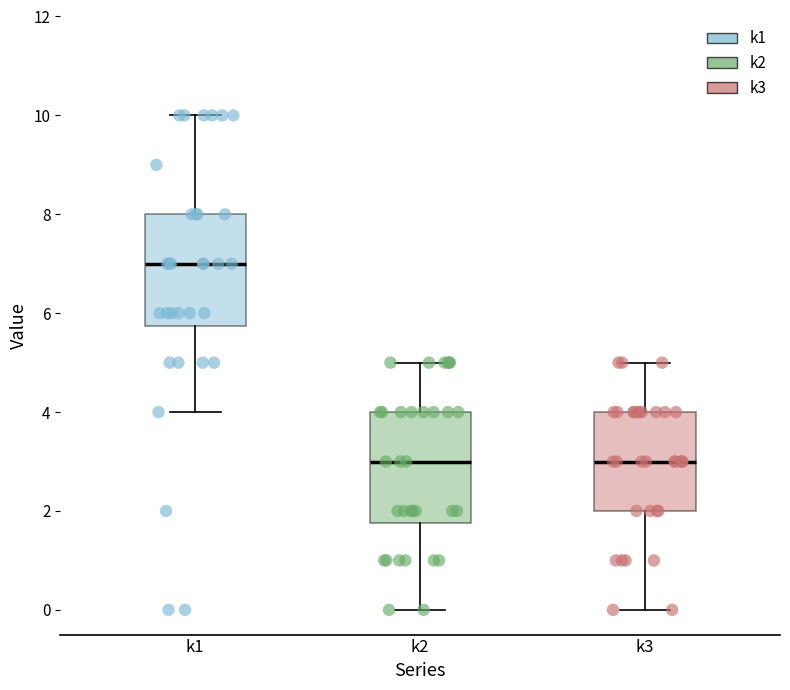

Where does the lower whisker of the box for k2 end on the y-axis? The values are not printed on the chart, so give them approximately, as read against the axis.

0.0